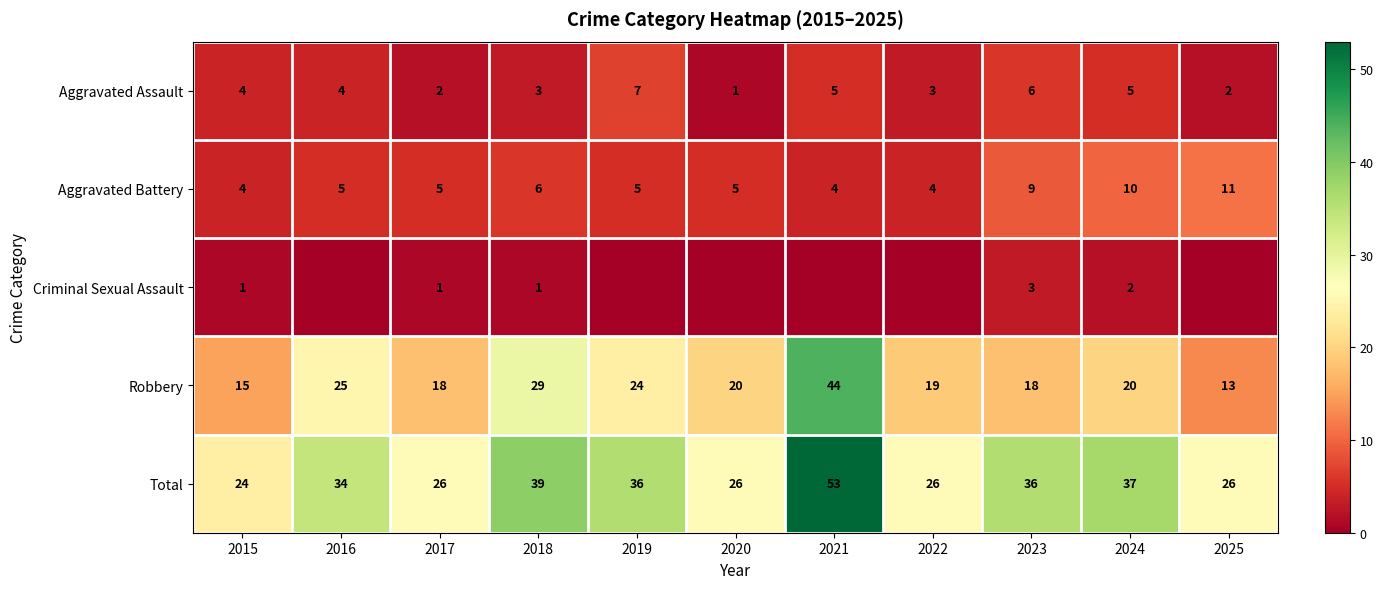

How many data points does each series have?

11